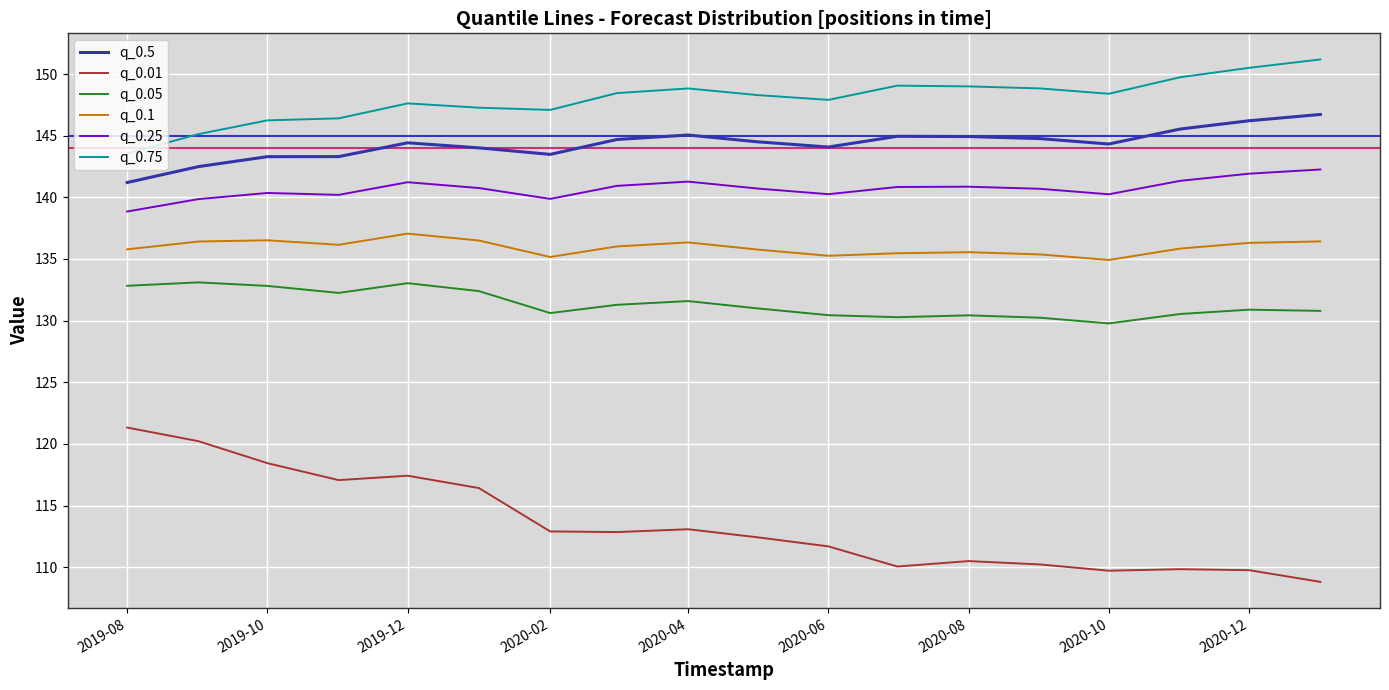

Is this an area chart (filled region under the line)?

No